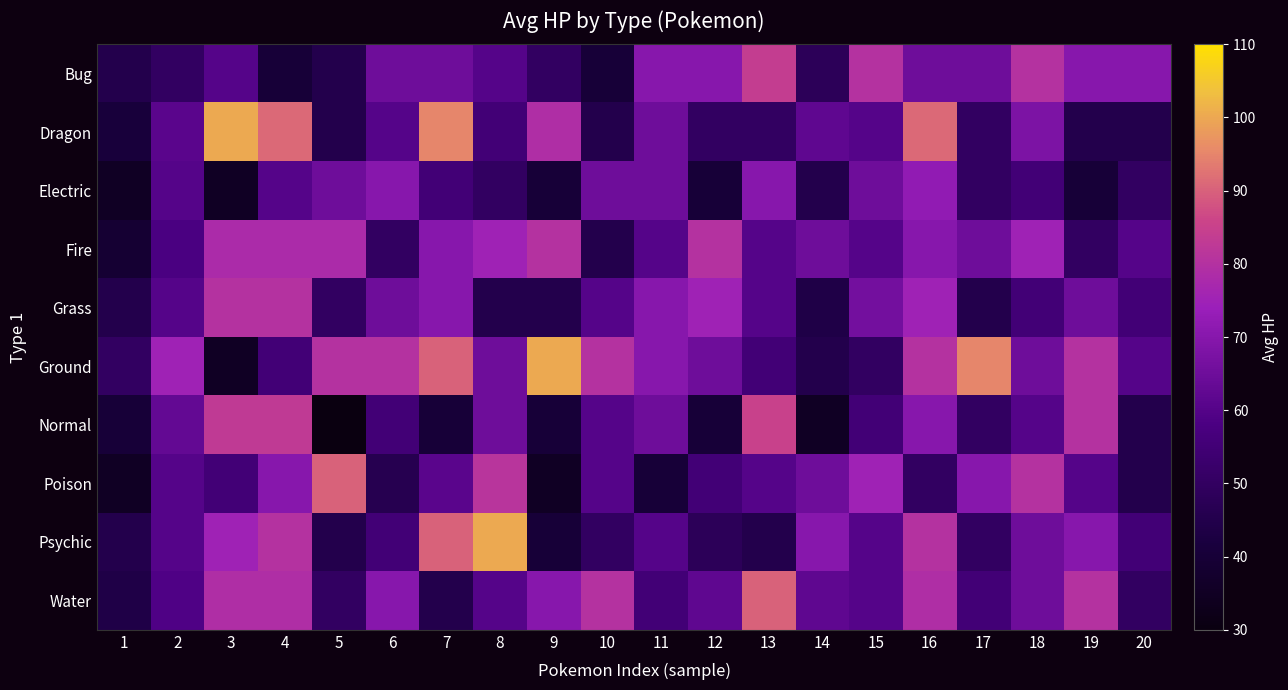

At which category is the sum across all series the highest?

16